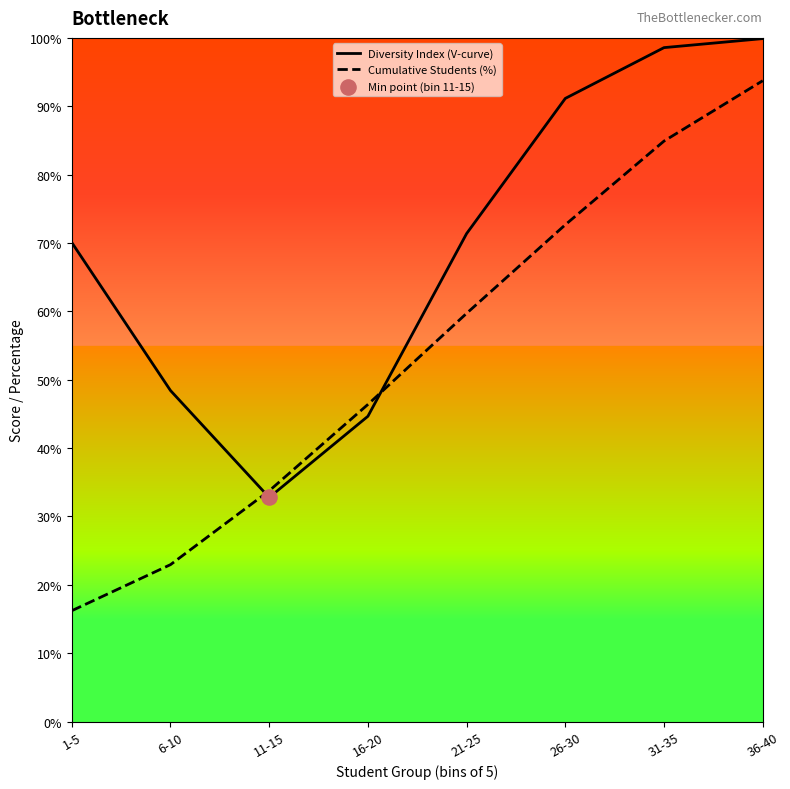

Which series contains the lowest Y value?

Cumulative Students (%)